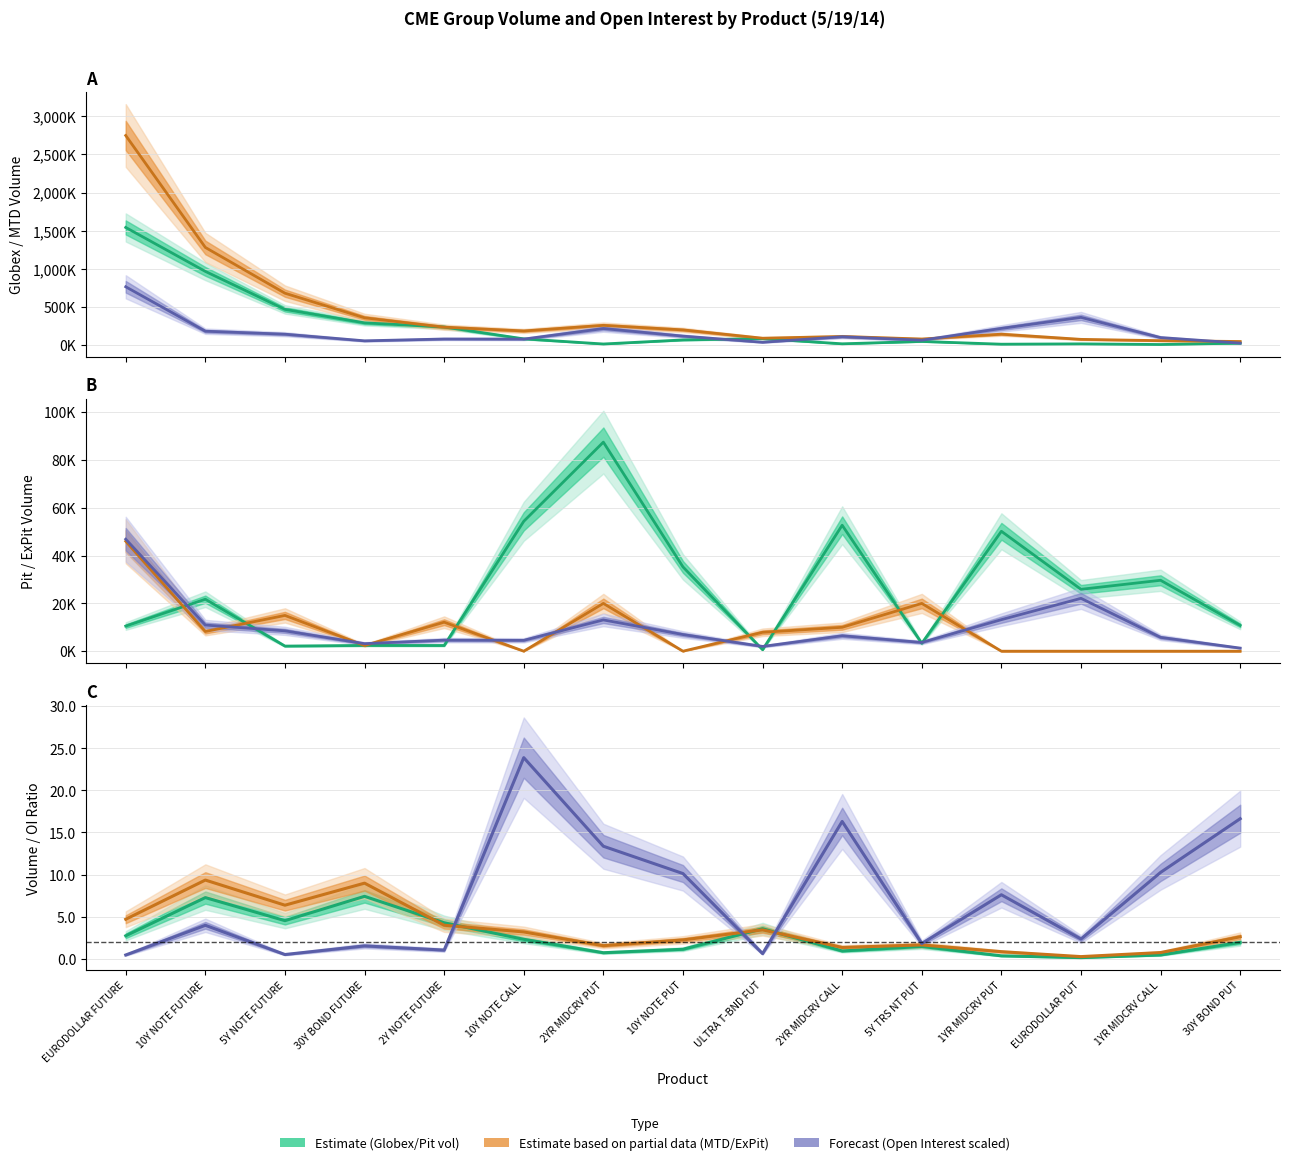

Reading right to left, transcribe all the data shown in this chart.

CME Globex Volume: 30Y BOND PUT=20780.0	1YR MIDCRV CALL=2802.0	EURODOLLAR PUT=11316.0	1YR MIDCRV PUT=7002.0	5Y TRS NT PUT=43265.0	2YR MIDCRV CALL=12100.0	ULTRA T-BND FUT=80303.0	10Y NOTE PUT=63083.0	2YR MIDCRV PUT=9679.0	10Y NOTE CALL=77044.0	2Y NOTE FUTURE=232920.0	30Y BOND FUTURE=287481.0	5Y NOTE FUTURE=464554.0	10Y NOTE FUTURE=963868.0	EURODOLLAR FUTURE=1541170.0
Pit Volume: 30Y BOND PUT=10810.0	1YR MIDCRV CALL=29675.0	EURODOLLAR PUT=25895.0	1YR MIDCRV PUT=50175.0	5Y TRS NT PUT=3306.0	2YR MIDCRV CALL=52705.0	ULTRA T-BND FUT=610.0	10Y NOTE PUT=35268.0	2YR MIDCRV PUT=87480.0	10Y NOTE CALL=54354.0	2Y NOTE FUTURE=2384.0	30Y BOND FUTURE=2411.0	5Y NOTE FUTURE=2143.0	10Y NOTE FUTURE=21748.0	EURODOLLAR FUTURE=10511.0
ExPit Volume: 30Y BOND PUT=0.0	1YR MIDCRV CALL=0.0	EURODOLLAR PUT=0.0	1YR MIDCRV PUT=0.0	5Y TRS NT PUT=20000.0	2YR MIDCRV CALL=10000.0	ULTRA T-BND FUT=7906.0	10Y NOTE PUT=0.0	2YR MIDCRV PUT=20000.0	10Y NOTE CALL=0.0	2Y NOTE FUTURE=12136.0	30Y BOND FUTURE=2375.0	5Y NOTE FUTURE=14968.0	10Y NOTE FUTURE=8255.0	EURODOLLAR FUTURE=46000.0
Total Volume: 30Y BOND PUT=42370.0	1YR MIDCRV CALL=53322.0	EURODOLLAR PUT=70515.0	1YR MIDCRV PUT=138749.0	5Y TRS NT PUT=75075.0	2YR MIDCRV CALL=108488.0	ULTRA T-BND FUT=85683.0	10Y NOTE PUT=194956.0	2YR MIDCRV PUT=254455.0	10Y NOTE CALL=181120.0	2Y NOTE FUTURE=230668.0	30Y BOND FUTURE=354006.0	5Y NOTE FUTURE=677209.0	10Y NOTE FUTURE=1278532.0	EURODOLLAR FUTURE=2749537.0
Open Interest: 30Y BOND PUT=1297.5	1YR MIDCRV CALL=5783.4	EURODOLLAR PUT=22118.4	1YR MIDCRV PUT=13197.9	5Y TRS NT PUT=3655.1	2YR MIDCRV CALL=6460.4	ULTRA T-BND FUT=1995.7	10Y NOTE PUT=6967.4	2YR MIDCRV PUT=13086.1	10Y NOTE CALL=4548.4	2Y NOTE FUTURE=4633.7	30Y BOND FUTURE=3152.8	5Y NOTE FUTURE=8515.4	10Y NOTE FUTURE=10941.4	EURODOLLAR FUTURE=46862.7